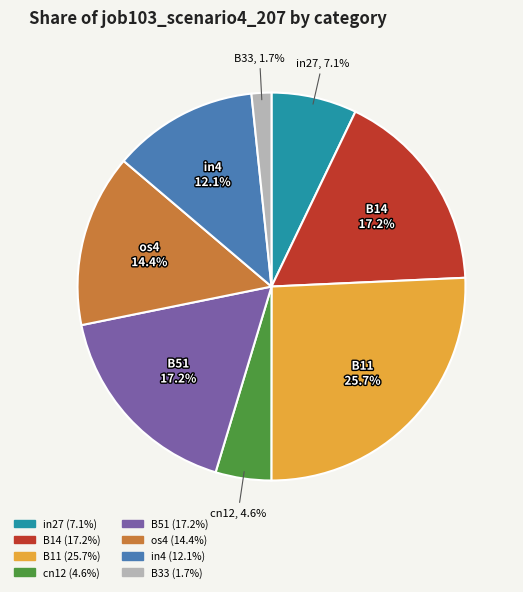

Is there any slice that represents more than half of the pie?

No